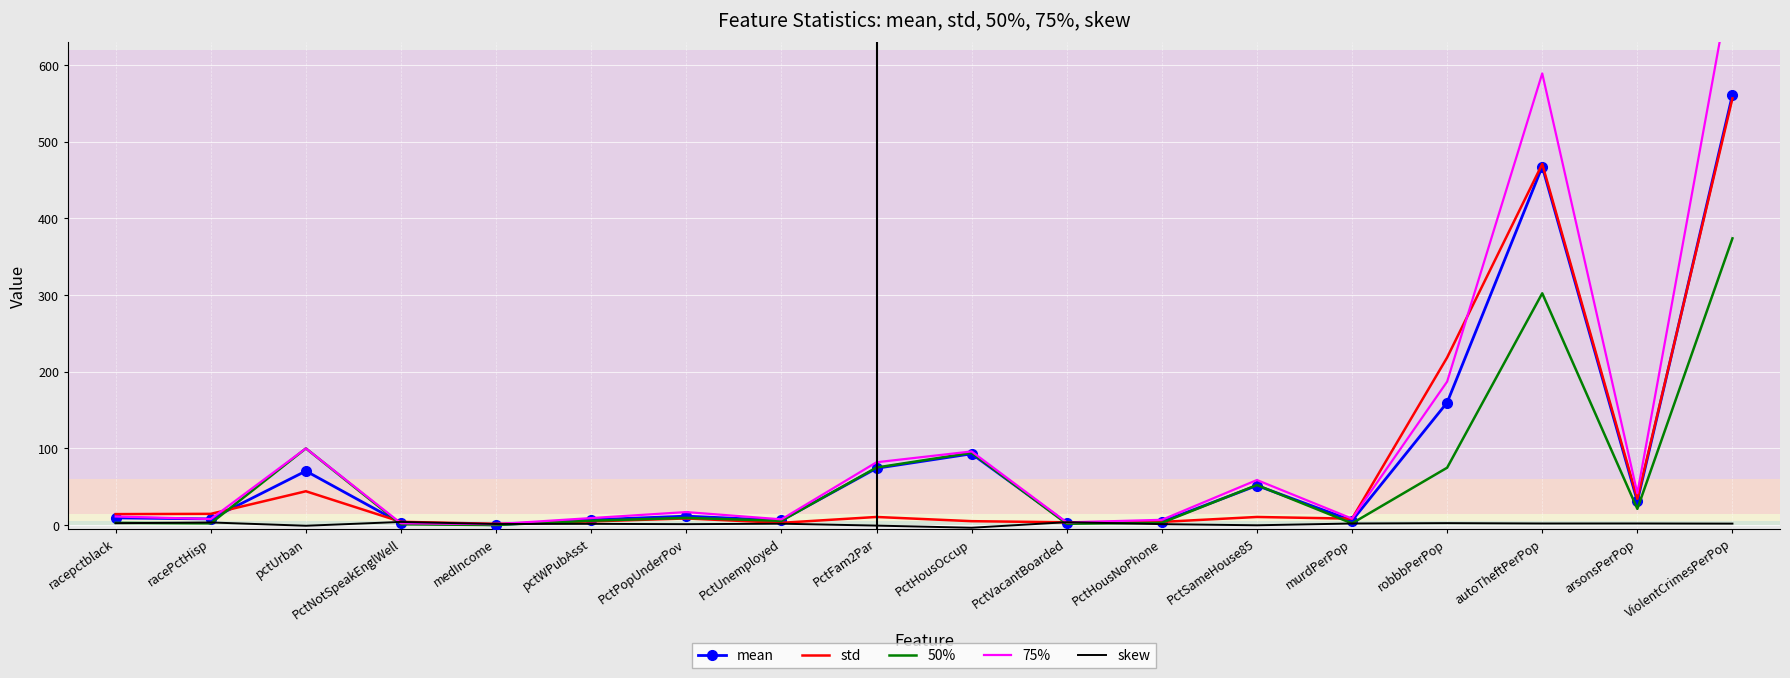

Which has a higher value, pctWPubAsst or ViolentCrimesPerPop?

ViolentCrimesPerPop